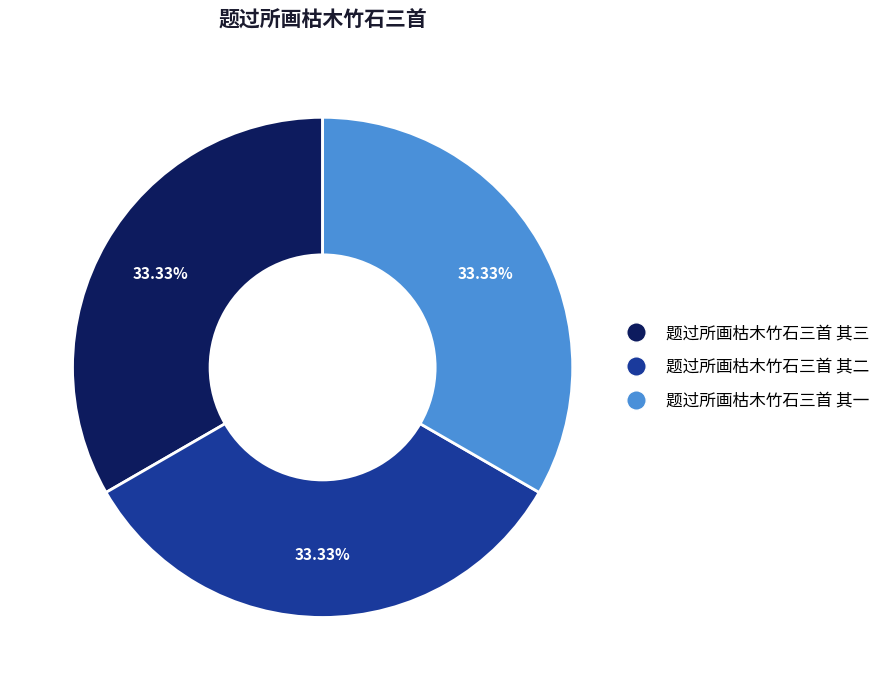

To the nearest percent, what is the average slice percentage?

33%